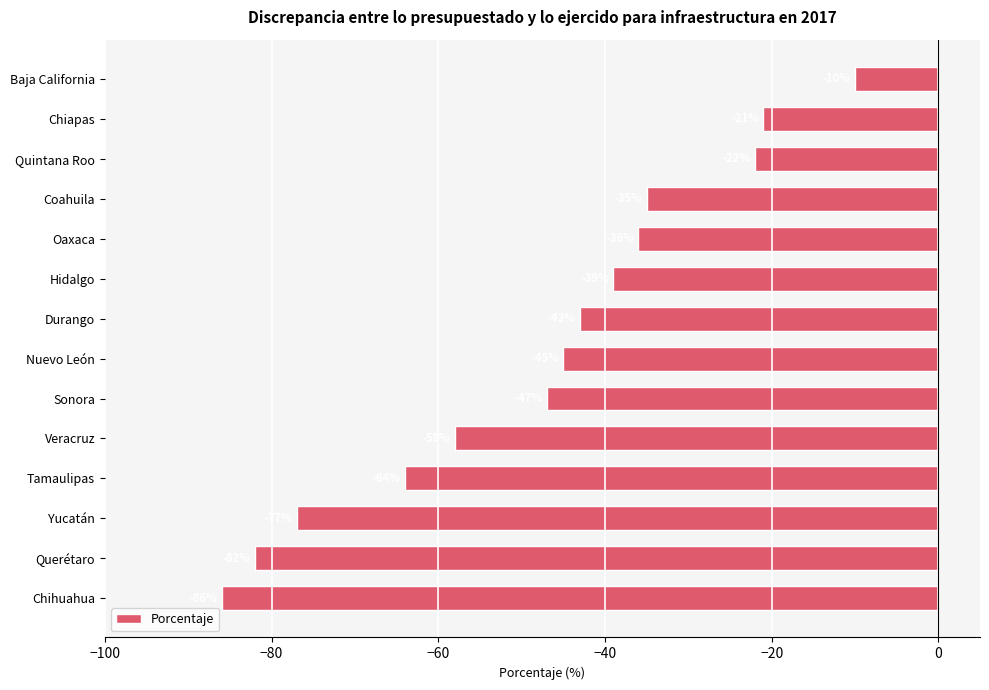

What is the minimum value shown in the chart?

-86